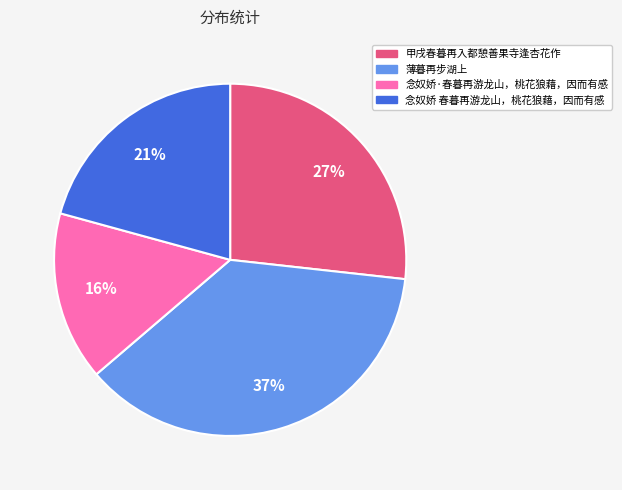

To the nearest percent, what is the difference between the 念奴娇·春暮再游龙山，桃花狼藉，因而有感 and 薄暮再步湖上 slice percentages?

21%